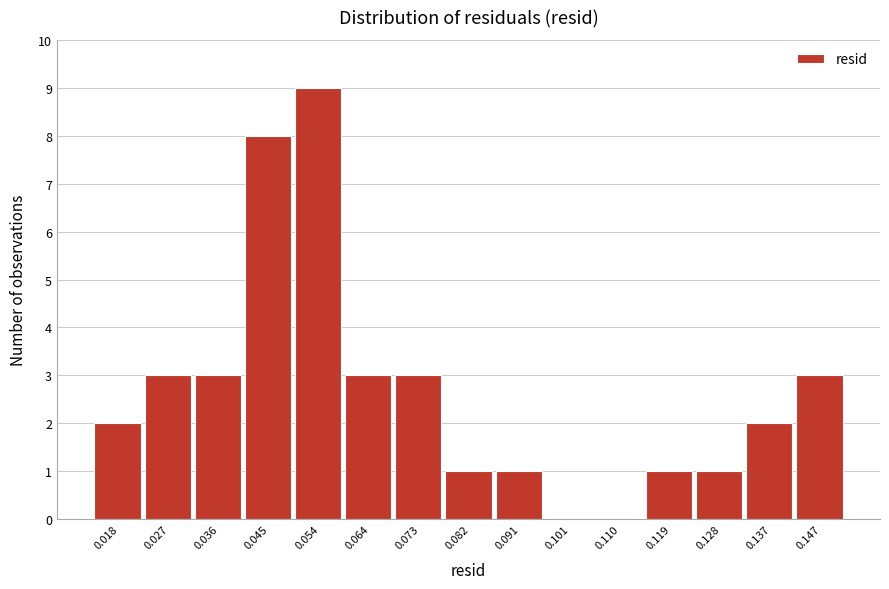

Reading left to right, list all the values displayed in this chart.

0.018=2	0.027=3	0.036=3	0.045=8	0.054=9	0.064=3	0.073=3	0.082=1	0.091=1	0.101=0	0.110=0	0.119=1	0.128=1	0.137=2	0.147=3